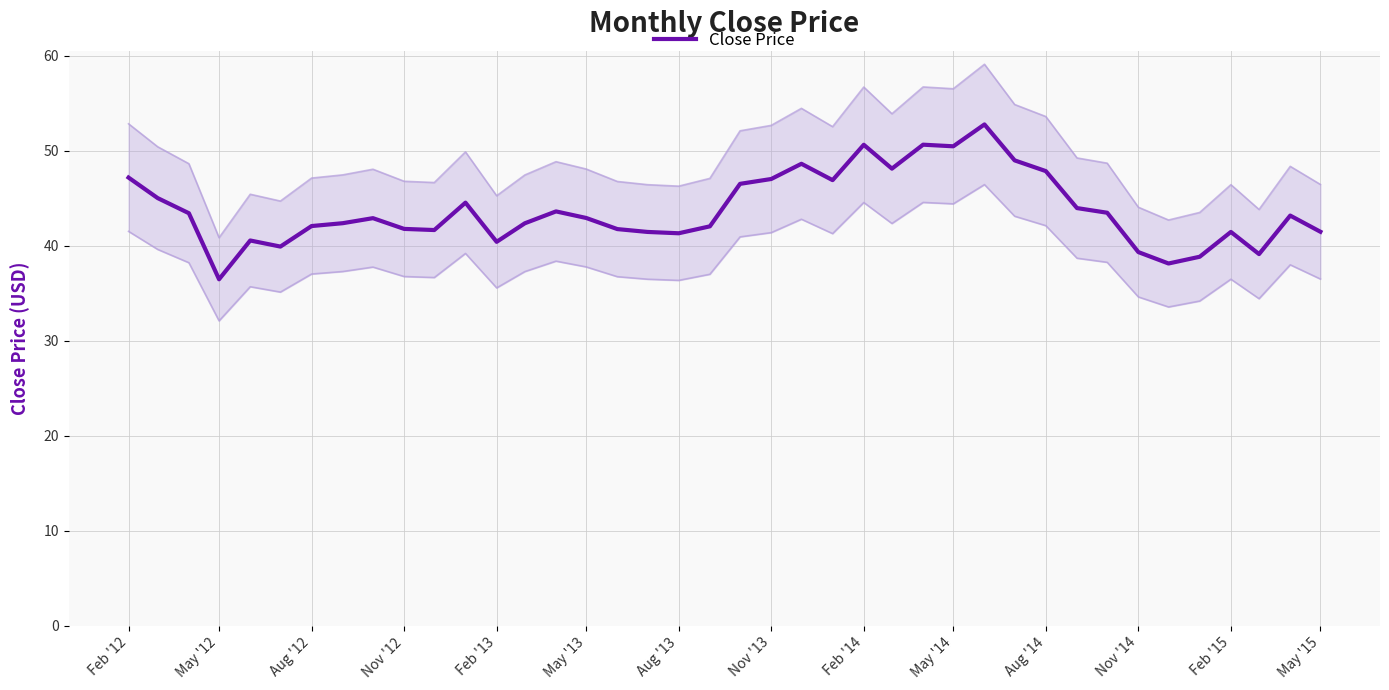

What is the difference between the maximum and second lowest values?

14.6